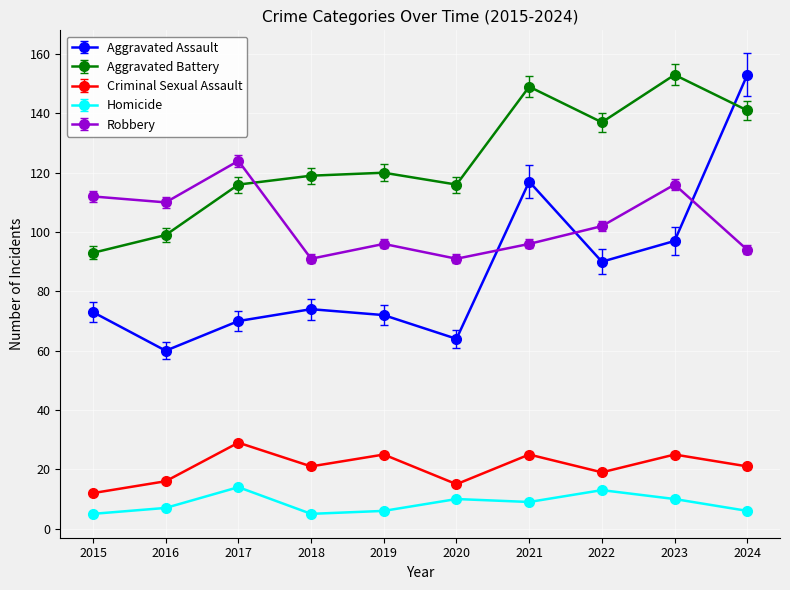

In Robbery, how many points are lower than both neighbors (excluding endpoints)?

3